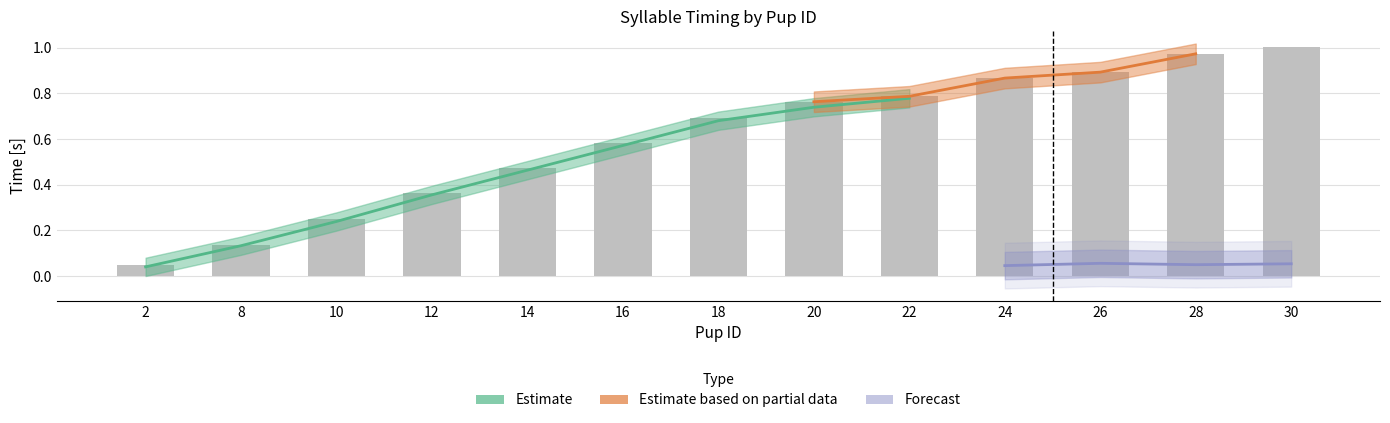

Between 8 and 12, which is larger?

12